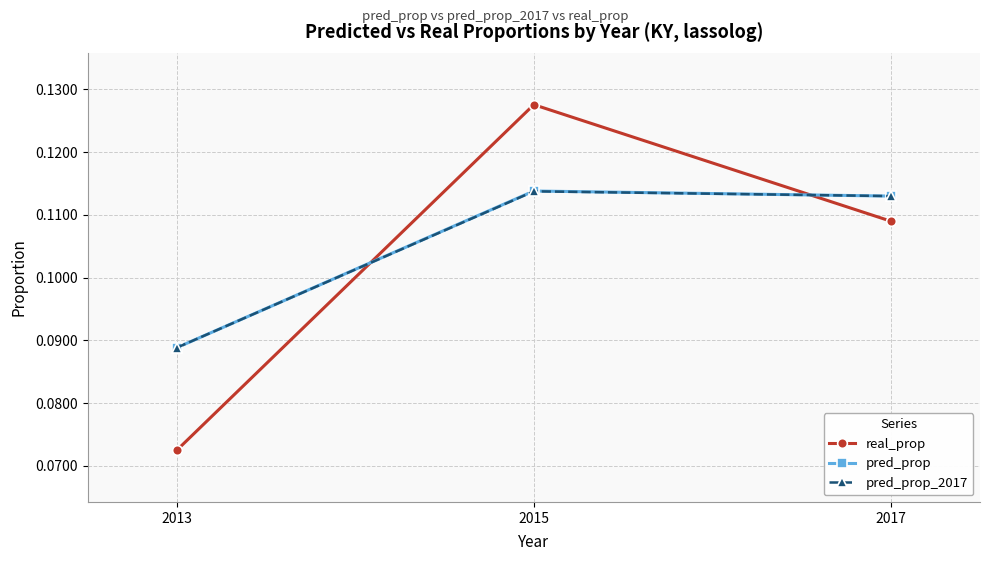

At which category does the chart reach its peak across all series?

2015